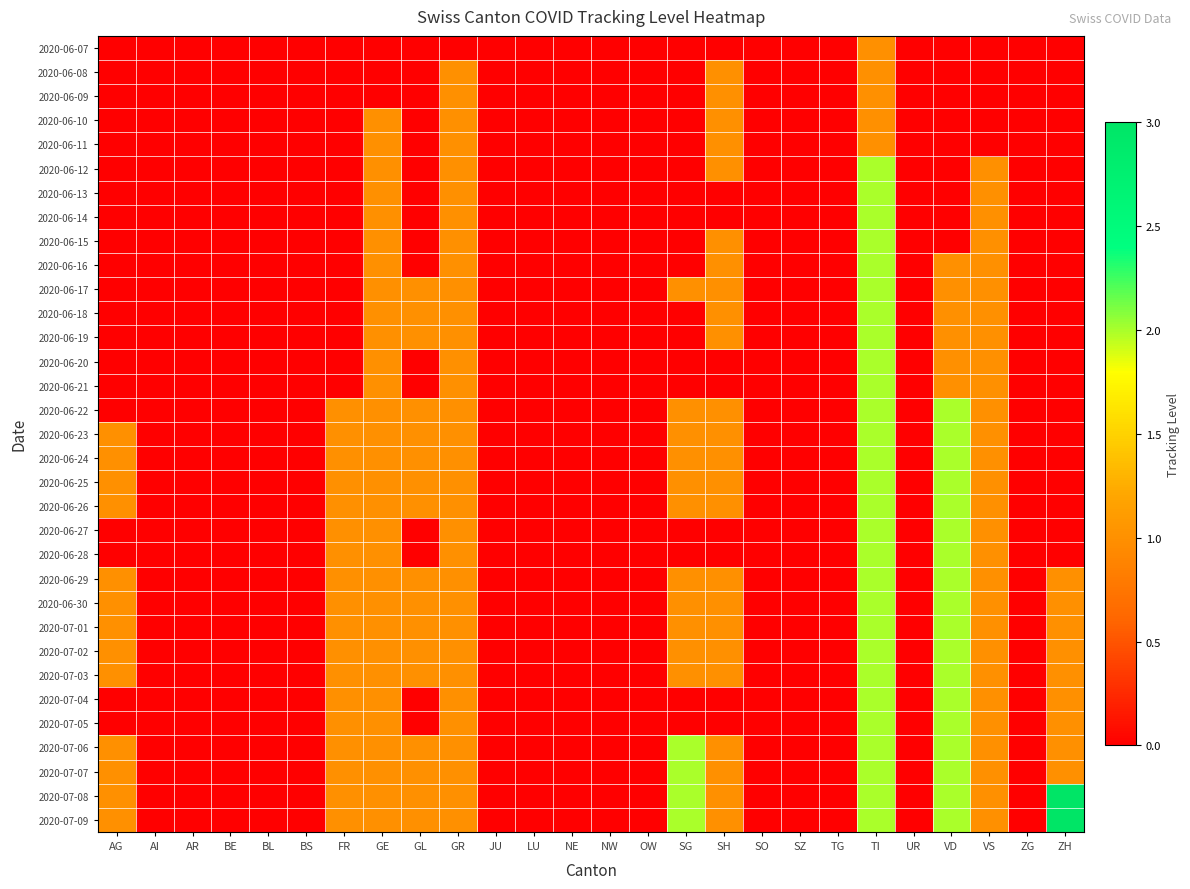

Reading left to right, extract all data points from this chart.

2020-06-07: AG=0	AI=0	AR=0	BE=0	BL=0	BS=0	FR=0	GE=0	GL=0	GR=0	JU=0	LU=0	NE=0	NW=0	OW=0	SG=0	SH=0	SO=0	SZ=0	TG=0	TI=1	UR=0	VD=0	VS=0	ZG=0	ZH=0
2020-06-08: AG=0	AI=0	AR=0	BE=0	BL=0	BS=0	FR=0	GE=0	GL=0	GR=1	JU=0	LU=0	NE=0	NW=0	OW=0	SG=0	SH=1	SO=0	SZ=0	TG=0	TI=1	UR=0	VD=0	VS=0	ZG=0	ZH=0
2020-06-09: AG=0	AI=0	AR=0	BE=0	BL=0	BS=0	FR=0	GE=0	GL=0	GR=1	JU=0	LU=0	NE=0	NW=0	OW=0	SG=0	SH=1	SO=0	SZ=0	TG=0	TI=1	UR=0	VD=0	VS=0	ZG=0	ZH=0
2020-06-10: AG=0	AI=0	AR=0	BE=0	BL=0	BS=0	FR=0	GE=1	GL=0	GR=1	JU=0	LU=0	NE=0	NW=0	OW=0	SG=0	SH=1	SO=0	SZ=0	TG=0	TI=1	UR=0	VD=0	VS=0	ZG=0	ZH=0
2020-06-11: AG=0	AI=0	AR=0	BE=0	BL=0	BS=0	FR=0	GE=1	GL=0	GR=1	JU=0	LU=0	NE=0	NW=0	OW=0	SG=0	SH=1	SO=0	SZ=0	TG=0	TI=1	UR=0	VD=0	VS=0	ZG=0	ZH=0
2020-06-12: AG=0	AI=0	AR=0	BE=0	BL=0	BS=0	FR=0	GE=1	GL=0	GR=1	JU=0	LU=0	NE=0	NW=0	OW=0	SG=0	SH=1	SO=0	SZ=0	TG=0	TI=2	UR=0	VD=0	VS=1	ZG=0	ZH=0
2020-06-13: AG=0	AI=0	AR=0	BE=0	BL=0	BS=0	FR=0	GE=1	GL=0	GR=1	JU=0	LU=0	NE=0	NW=0	OW=0	SG=0	SH=0	SO=0	SZ=0	TG=0	TI=2	UR=0	VD=0	VS=1	ZG=0	ZH=0
2020-06-14: AG=0	AI=0	AR=0	BE=0	BL=0	BS=0	FR=0	GE=1	GL=0	GR=1	JU=0	LU=0	NE=0	NW=0	OW=0	SG=0	SH=0	SO=0	SZ=0	TG=0	TI=2	UR=0	VD=0	VS=1	ZG=0	ZH=0
2020-06-15: AG=0	AI=0	AR=0	BE=0	BL=0	BS=0	FR=0	GE=1	GL=0	GR=1	JU=0	LU=0	NE=0	NW=0	OW=0	SG=0	SH=1	SO=0	SZ=0	TG=0	TI=2	UR=0	VD=0	VS=1	ZG=0	ZH=0
2020-06-16: AG=0	AI=0	AR=0	BE=0	BL=0	BS=0	FR=0	GE=1	GL=0	GR=1	JU=0	LU=0	NE=0	NW=0	OW=0	SG=0	SH=1	SO=0	SZ=0	TG=0	TI=2	UR=0	VD=1	VS=1	ZG=0	ZH=0
2020-06-17: AG=0	AI=0	AR=0	BE=0	BL=0	BS=0	FR=0	GE=1	GL=1	GR=1	JU=0	LU=0	NE=0	NW=0	OW=0	SG=1	SH=1	SO=0	SZ=0	TG=0	TI=2	UR=0	VD=1	VS=1	ZG=0	ZH=0
2020-06-18: AG=0	AI=0	AR=0	BE=0	BL=0	BS=0	FR=0	GE=1	GL=1	GR=1	JU=0	LU=0	NE=0	NW=0	OW=0	SG=0	SH=1	SO=0	SZ=0	TG=0	TI=2	UR=0	VD=1	VS=1	ZG=0	ZH=0
2020-06-19: AG=0	AI=0	AR=0	BE=0	BL=0	BS=0	FR=0	GE=1	GL=1	GR=1	JU=0	LU=0	NE=0	NW=0	OW=0	SG=0	SH=1	SO=0	SZ=0	TG=0	TI=2	UR=0	VD=1	VS=1	ZG=0	ZH=0
2020-06-20: AG=0	AI=0	AR=0	BE=0	BL=0	BS=0	FR=0	GE=1	GL=0	GR=1	JU=0	LU=0	NE=0	NW=0	OW=0	SG=0	SH=0	SO=0	SZ=0	TG=0	TI=2	UR=0	VD=1	VS=1	ZG=0	ZH=0
2020-06-21: AG=0	AI=0	AR=0	BE=0	BL=0	BS=0	FR=0	GE=1	GL=0	GR=1	JU=0	LU=0	NE=0	NW=0	OW=0	SG=0	SH=0	SO=0	SZ=0	TG=0	TI=2	UR=0	VD=1	VS=1	ZG=0	ZH=0
2020-06-22: AG=0	AI=0	AR=0	BE=0	BL=0	BS=0	FR=1	GE=1	GL=1	GR=1	JU=0	LU=0	NE=0	NW=0	OW=0	SG=1	SH=1	SO=0	SZ=0	TG=0	TI=2	UR=0	VD=2	VS=1	ZG=0	ZH=0
2020-06-23: AG=1	AI=0	AR=0	BE=0	BL=0	BS=0	FR=1	GE=1	GL=1	GR=1	JU=0	LU=0	NE=0	NW=0	OW=0	SG=1	SH=1	SO=0	SZ=0	TG=0	TI=2	UR=0	VD=2	VS=1	ZG=0	ZH=0
2020-06-24: AG=1	AI=0	AR=0	BE=0	BL=0	BS=0	FR=1	GE=1	GL=1	GR=1	JU=0	LU=0	NE=0	NW=0	OW=0	SG=1	SH=1	SO=0	SZ=0	TG=0	TI=2	UR=0	VD=2	VS=1	ZG=0	ZH=0
2020-06-25: AG=1	AI=0	AR=0	BE=0	BL=0	BS=0	FR=1	GE=1	GL=1	GR=1	JU=0	LU=0	NE=0	NW=0	OW=0	SG=1	SH=1	SO=0	SZ=0	TG=0	TI=2	UR=0	VD=2	VS=1	ZG=0	ZH=0
2020-06-26: AG=1	AI=0	AR=0	BE=0	BL=0	BS=0	FR=1	GE=1	GL=1	GR=1	JU=0	LU=0	NE=0	NW=0	OW=0	SG=1	SH=1	SO=0	SZ=0	TG=0	TI=2	UR=0	VD=2	VS=1	ZG=0	ZH=0
2020-06-27: AG=0	AI=0	AR=0	BE=0	BL=0	BS=0	FR=1	GE=1	GL=0	GR=1	JU=0	LU=0	NE=0	NW=0	OW=0	SG=0	SH=0	SO=0	SZ=0	TG=0	TI=2	UR=0	VD=2	VS=1	ZG=0	ZH=0
2020-06-28: AG=0	AI=0	AR=0	BE=0	BL=0	BS=0	FR=1	GE=1	GL=0	GR=1	JU=0	LU=0	NE=0	NW=0	OW=0	SG=0	SH=0	SO=0	SZ=0	TG=0	TI=2	UR=0	VD=2	VS=1	ZG=0	ZH=0
2020-06-29: AG=1	AI=0	AR=0	BE=0	BL=0	BS=0	FR=1	GE=1	GL=1	GR=1	JU=0	LU=0	NE=0	NW=0	OW=0	SG=1	SH=1	SO=0	SZ=0	TG=0	TI=2	UR=0	VD=2	VS=1	ZG=0	ZH=1
2020-06-30: AG=1	AI=0	AR=0	BE=0	BL=0	BS=0	FR=1	GE=1	GL=1	GR=1	JU=0	LU=0	NE=0	NW=0	OW=0	SG=1	SH=1	SO=0	SZ=0	TG=0	TI=2	UR=0	VD=2	VS=1	ZG=0	ZH=1
2020-07-01: AG=1	AI=0	AR=0	BE=0	BL=0	BS=0	FR=1	GE=1	GL=1	GR=1	JU=0	LU=0	NE=0	NW=0	OW=0	SG=1	SH=1	SO=0	SZ=0	TG=0	TI=2	UR=0	VD=2	VS=1	ZG=0	ZH=1
2020-07-02: AG=1	AI=0	AR=0	BE=0	BL=0	BS=0	FR=1	GE=1	GL=1	GR=1	JU=0	LU=0	NE=0	NW=0	OW=0	SG=1	SH=1	SO=0	SZ=0	TG=0	TI=2	UR=0	VD=2	VS=1	ZG=0	ZH=1
2020-07-03: AG=1	AI=0	AR=0	BE=0	BL=0	BS=0	FR=1	GE=1	GL=1	GR=1	JU=0	LU=0	NE=0	NW=0	OW=0	SG=1	SH=1	SO=0	SZ=0	TG=0	TI=2	UR=0	VD=2	VS=1	ZG=0	ZH=1
2020-07-04: AG=0	AI=0	AR=0	BE=0	BL=0	BS=0	FR=1	GE=1	GL=0	GR=1	JU=0	LU=0	NE=0	NW=0	OW=0	SG=0	SH=0	SO=0	SZ=0	TG=0	TI=2	UR=0	VD=2	VS=1	ZG=0	ZH=1
2020-07-05: AG=0	AI=0	AR=0	BE=0	BL=0	BS=0	FR=1	GE=1	GL=0	GR=1	JU=0	LU=0	NE=0	NW=0	OW=0	SG=0	SH=0	SO=0	SZ=0	TG=0	TI=2	UR=0	VD=2	VS=1	ZG=0	ZH=1
2020-07-06: AG=1	AI=0	AR=0	BE=0	BL=0	BS=0	FR=1	GE=1	GL=1	GR=1	JU=0	LU=0	NE=0	NW=0	OW=0	SG=2	SH=1	SO=0	SZ=0	TG=0	TI=2	UR=0	VD=2	VS=1	ZG=0	ZH=1
2020-07-07: AG=1	AI=0	AR=0	BE=0	BL=0	BS=0	FR=1	GE=1	GL=1	GR=1	JU=0	LU=0	NE=0	NW=0	OW=0	SG=2	SH=1	SO=0	SZ=0	TG=0	TI=2	UR=0	VD=2	VS=1	ZG=0	ZH=1
2020-07-08: AG=1	AI=0	AR=0	BE=0	BL=0	BS=0	FR=1	GE=1	GL=1	GR=1	JU=0	LU=0	NE=0	NW=0	OW=0	SG=2	SH=1	SO=0	SZ=0	TG=0	TI=2	UR=0	VD=2	VS=1	ZG=0	ZH=3
2020-07-09: AG=1	AI=0	AR=0	BE=0	BL=0	BS=0	FR=1	GE=1	GL=1	GR=1	JU=0	LU=0	NE=0	NW=0	OW=0	SG=2	SH=1	SO=0	SZ=0	TG=0	TI=2	UR=0	VD=2	VS=1	ZG=0	ZH=3